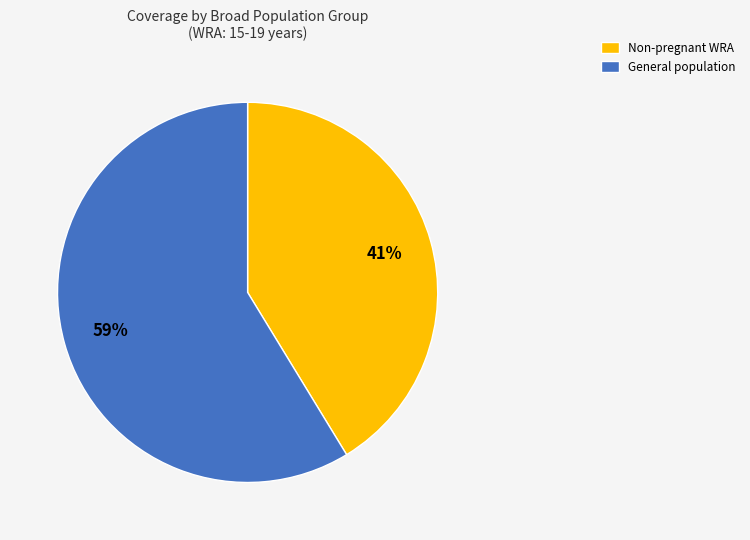

To the nearest percent, what is the average slice percentage?

50%